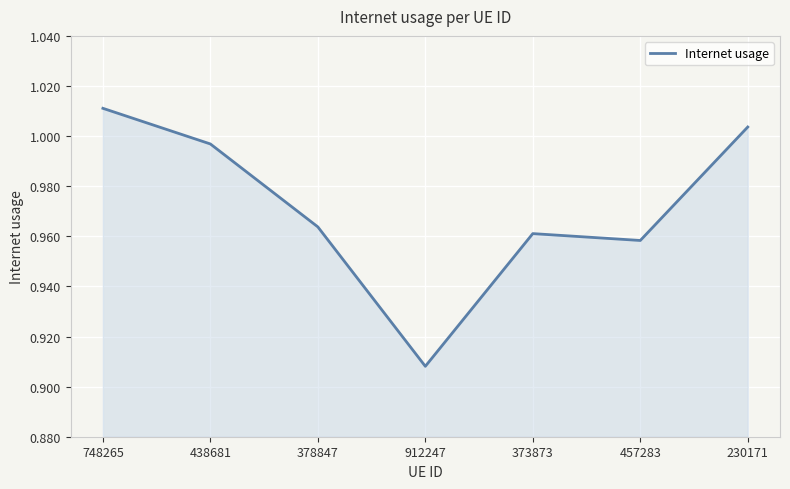

List the labels in order of value, smallest first.

912247, 457283, 373873, 378847, 438681, 230171, 748265